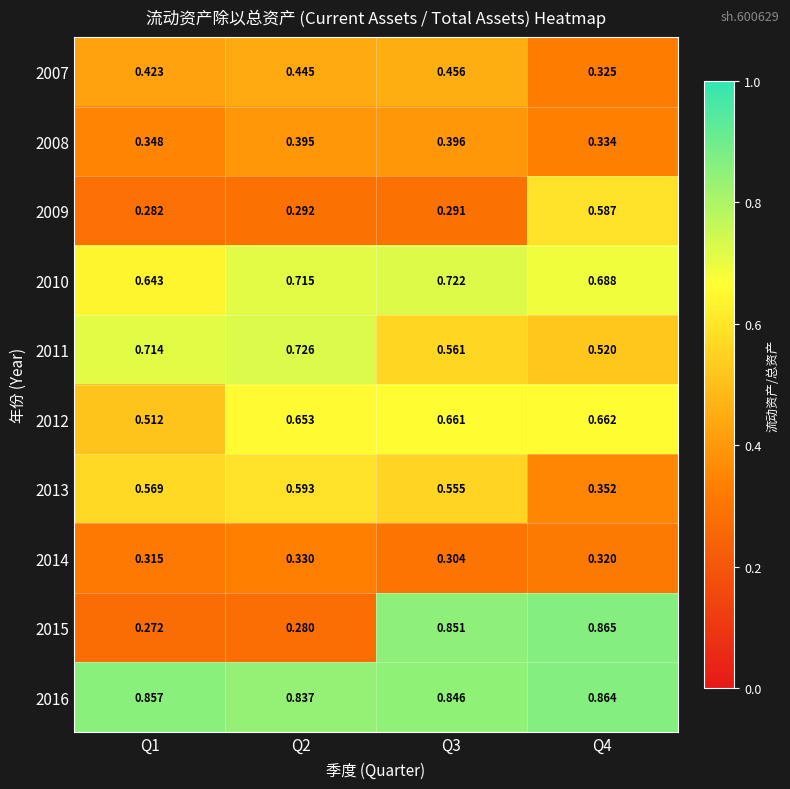

Is the value of 2013 at Q3 greater than the value of 2011 at Q1?

No